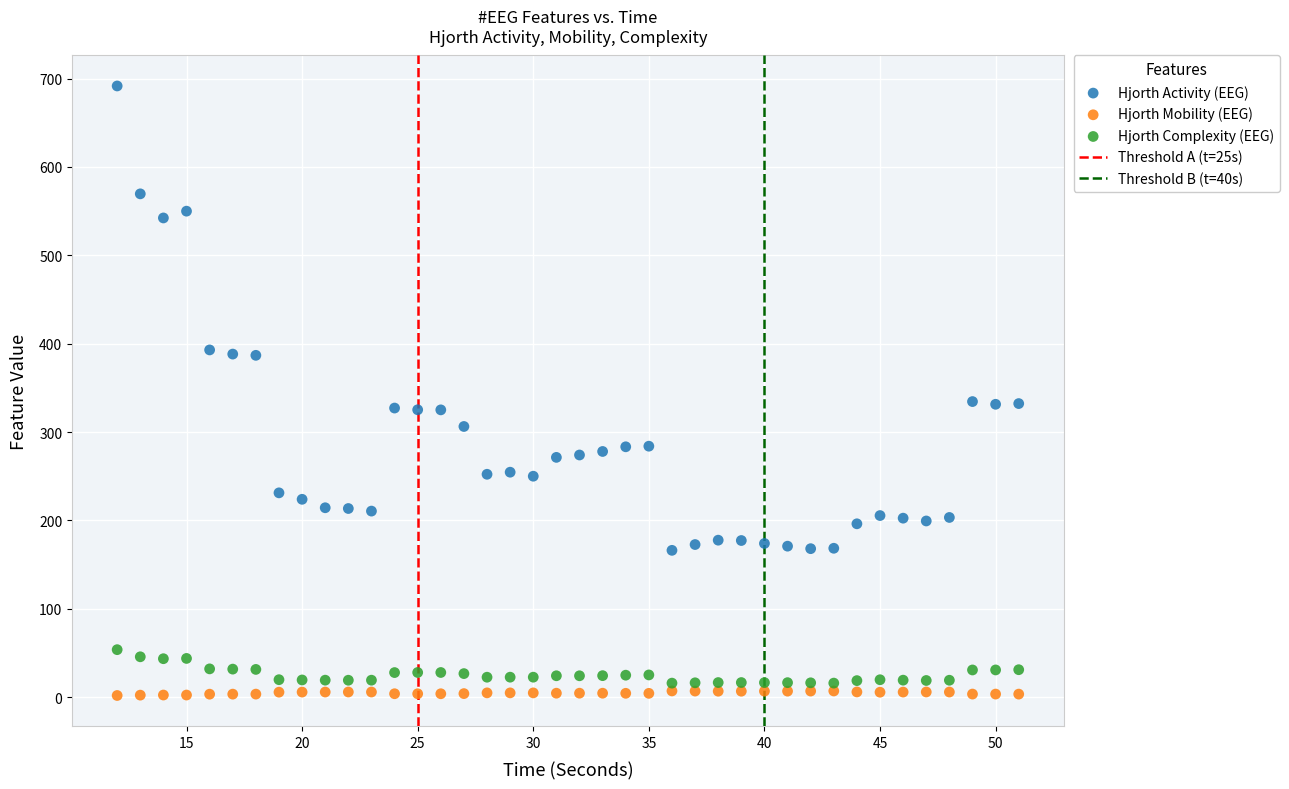

Which series contains the lowest Y value?

Hjorth Mobility (EEG)